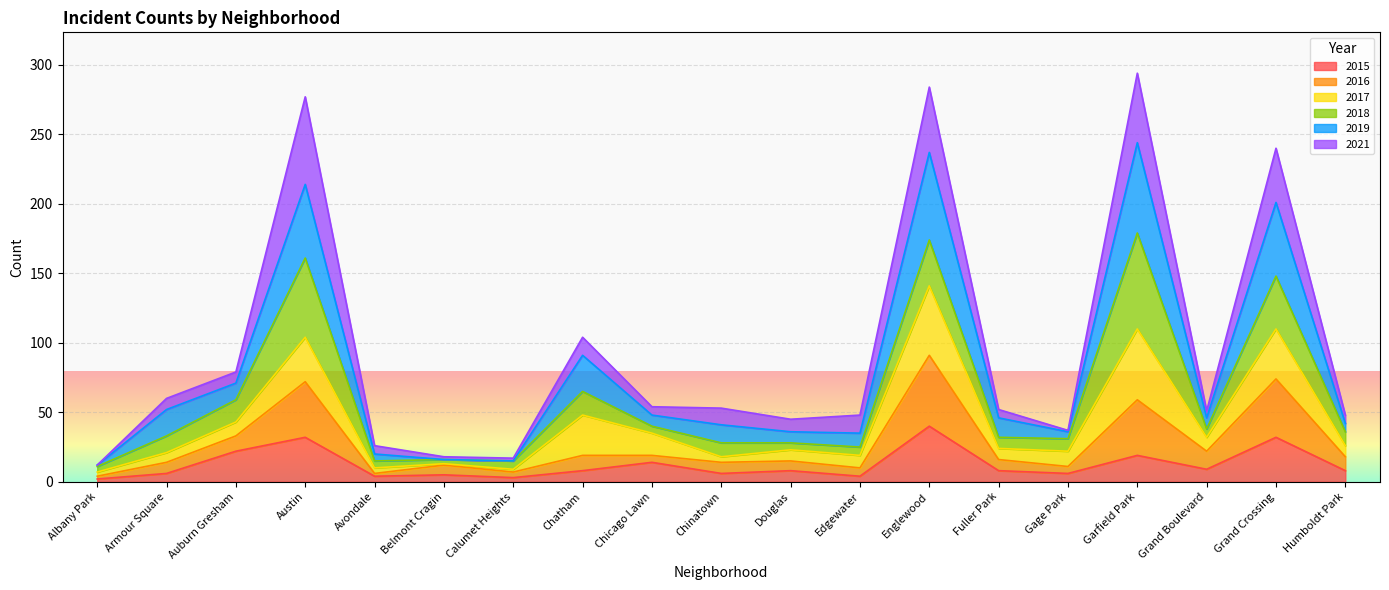

True or false: 2019 has more than 2 interior local peaks.

True